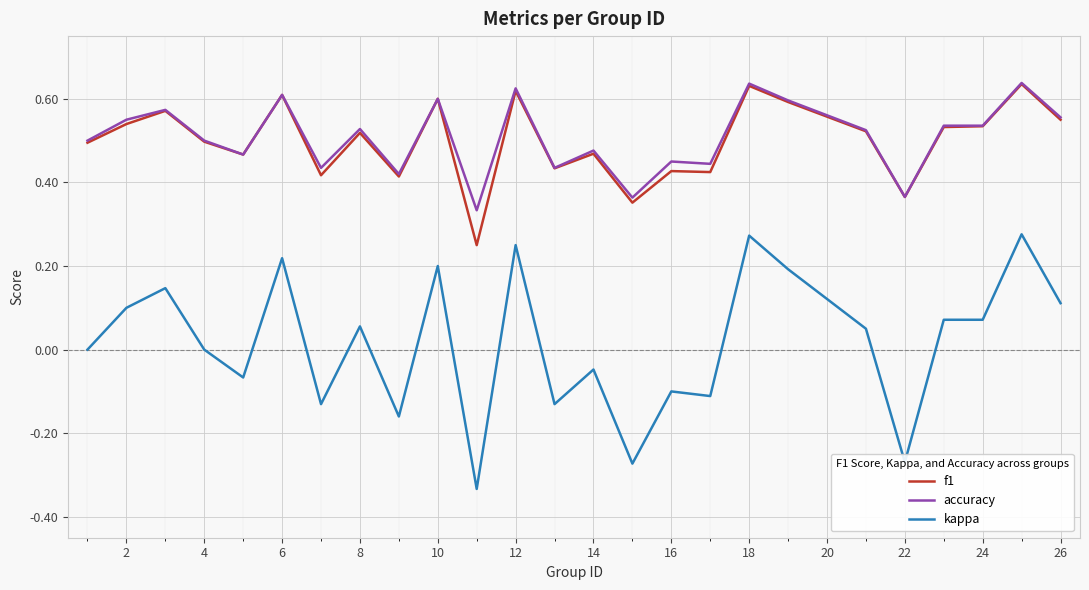

True or false: f1 and kappa cross at least once.

False